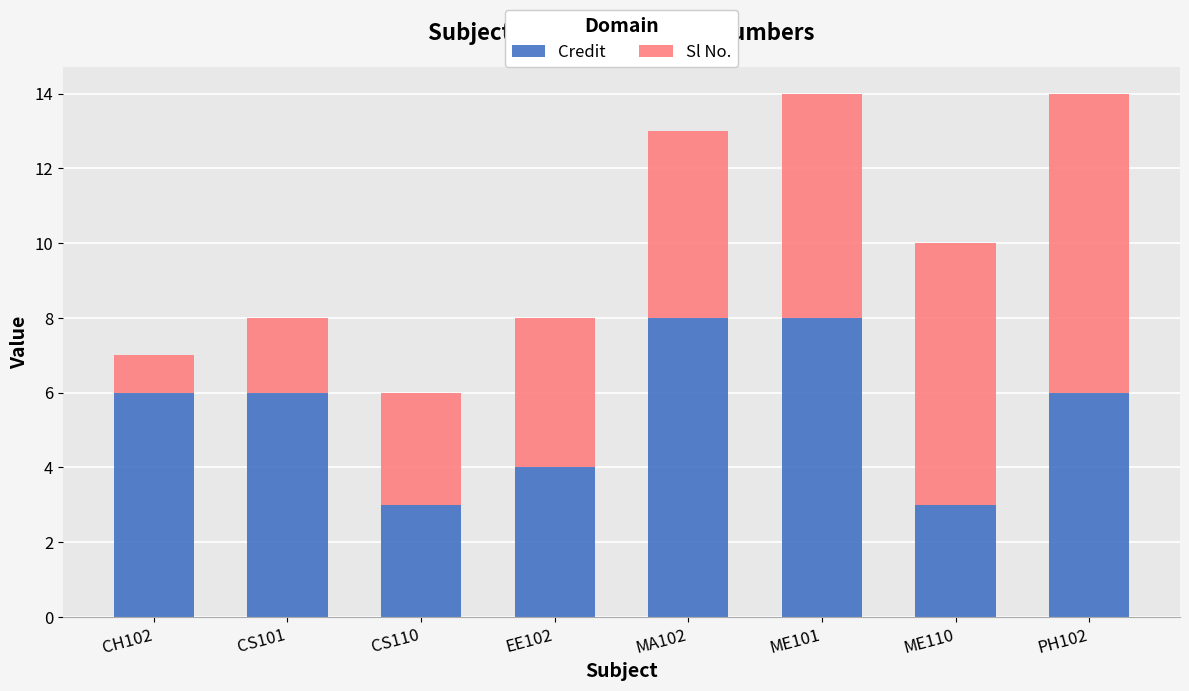

The value of Credit at ME110 is 3. True or false?

True